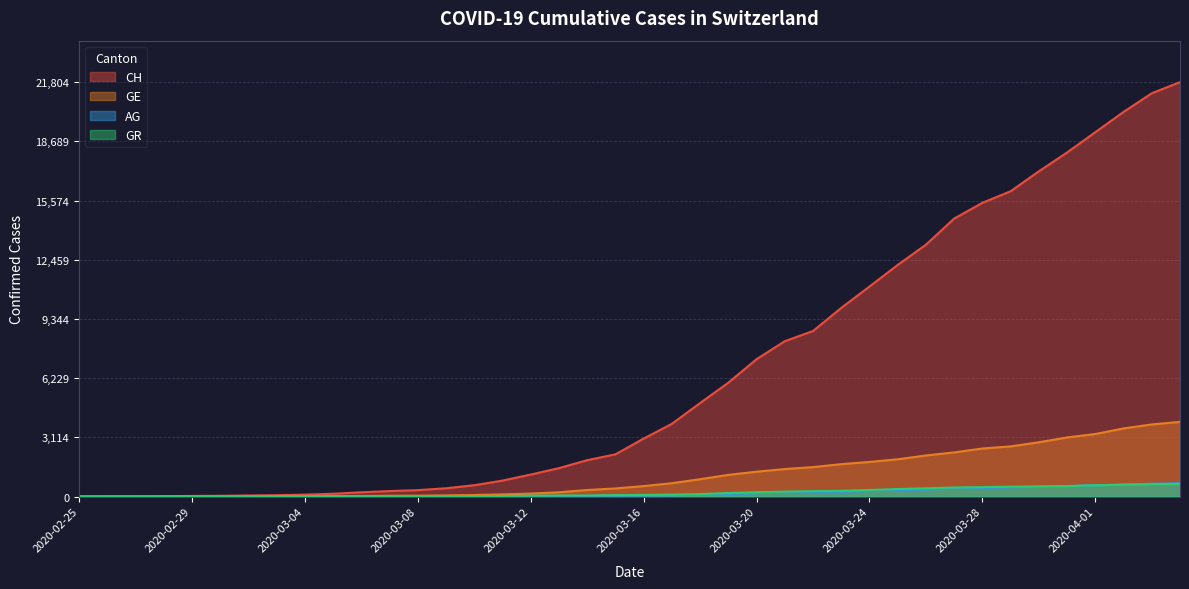

True or false: GR has a value of 2 at 2020-02-26.

True